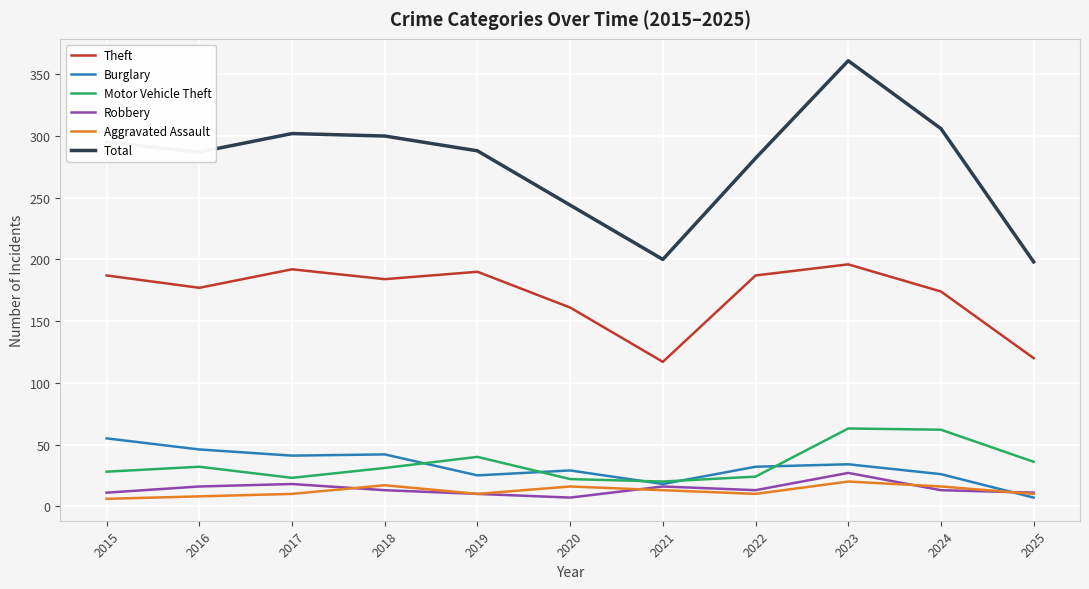

Which series changed the most between 2020 and 2022?

Total